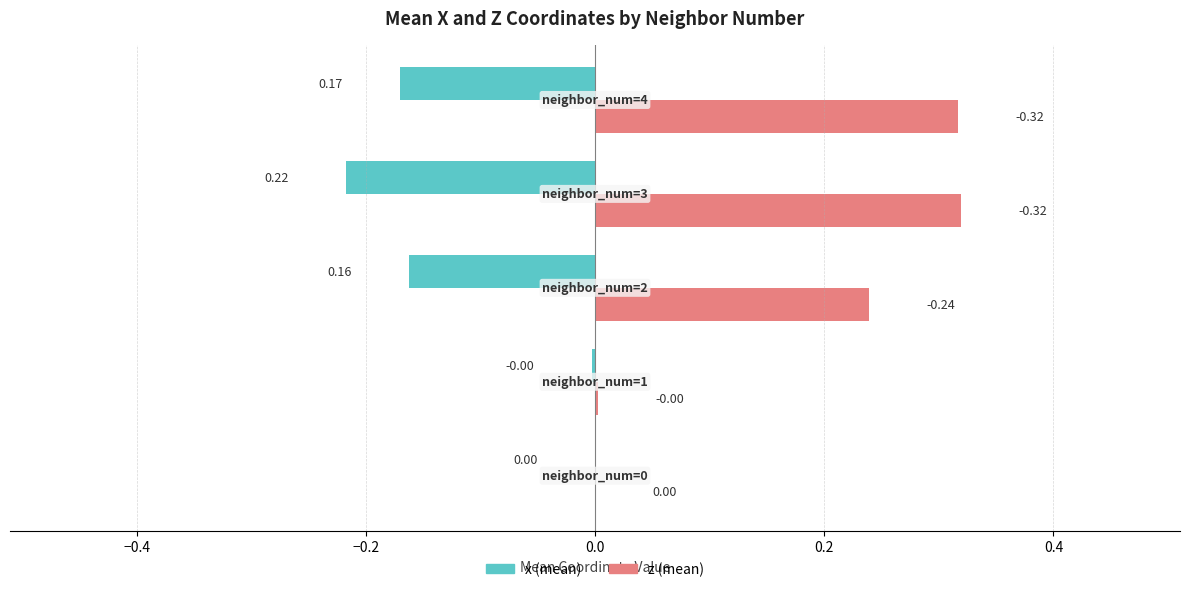

Which series has the largest total across all categories?

z (mean)